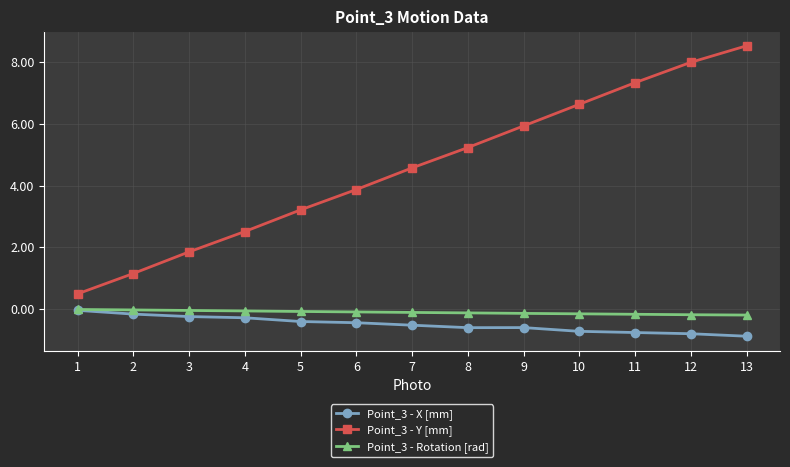

What is the maximum value shown in the chart?

8.5